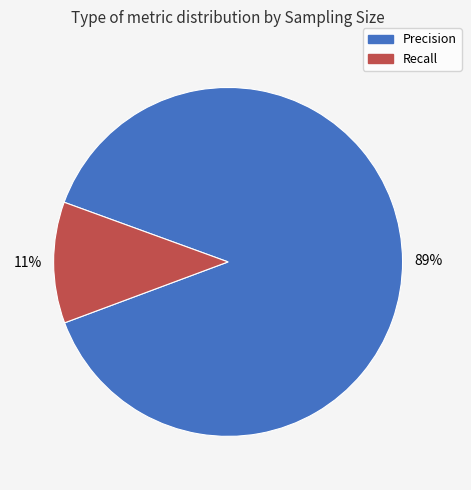

To the nearest percent, what is the difference between the largest and smallest slice percentages?

78%